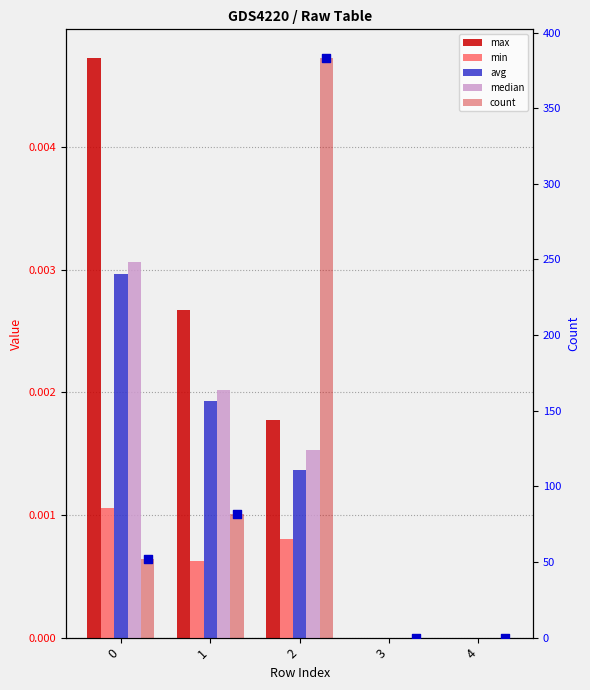

Which series has the largest total across all categories?

count